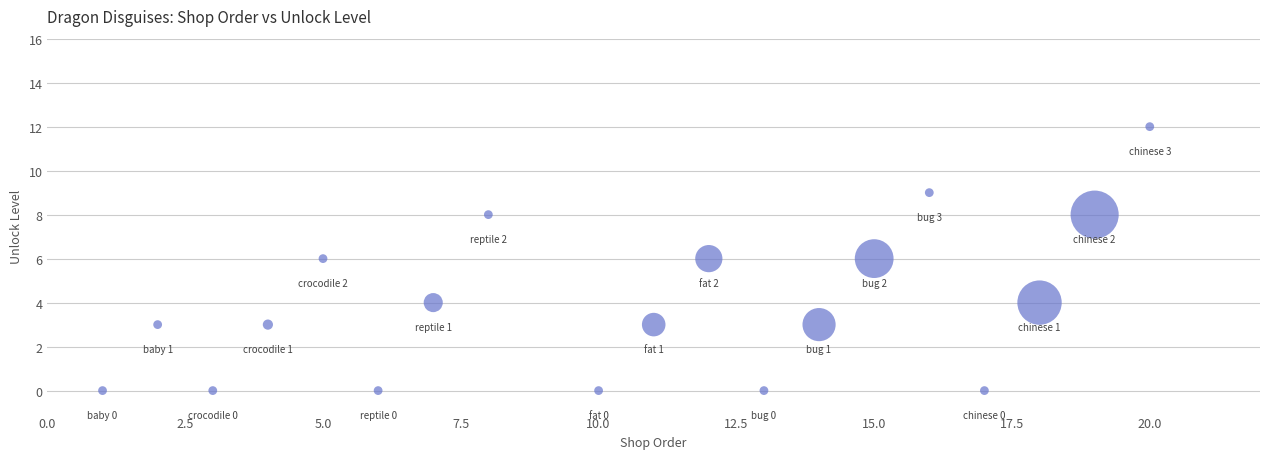

What is the range of Y values (max minus min)?

12